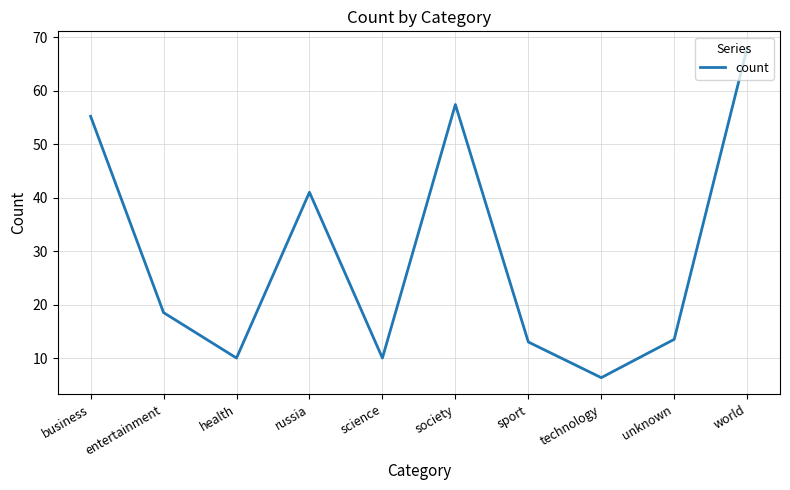

Reading left to right, transcribe all the data shown in this chart.

55.2	18.5	10.0	41.0	10.0	57.4	13.0	6.3	13.5	68.0